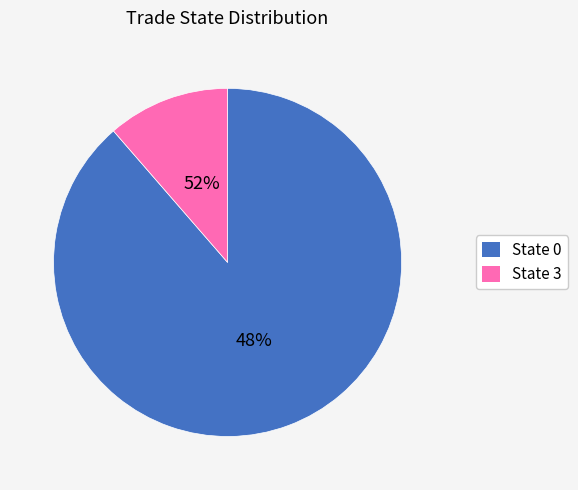

To the nearest percent, what is the average slice percentage?

50%